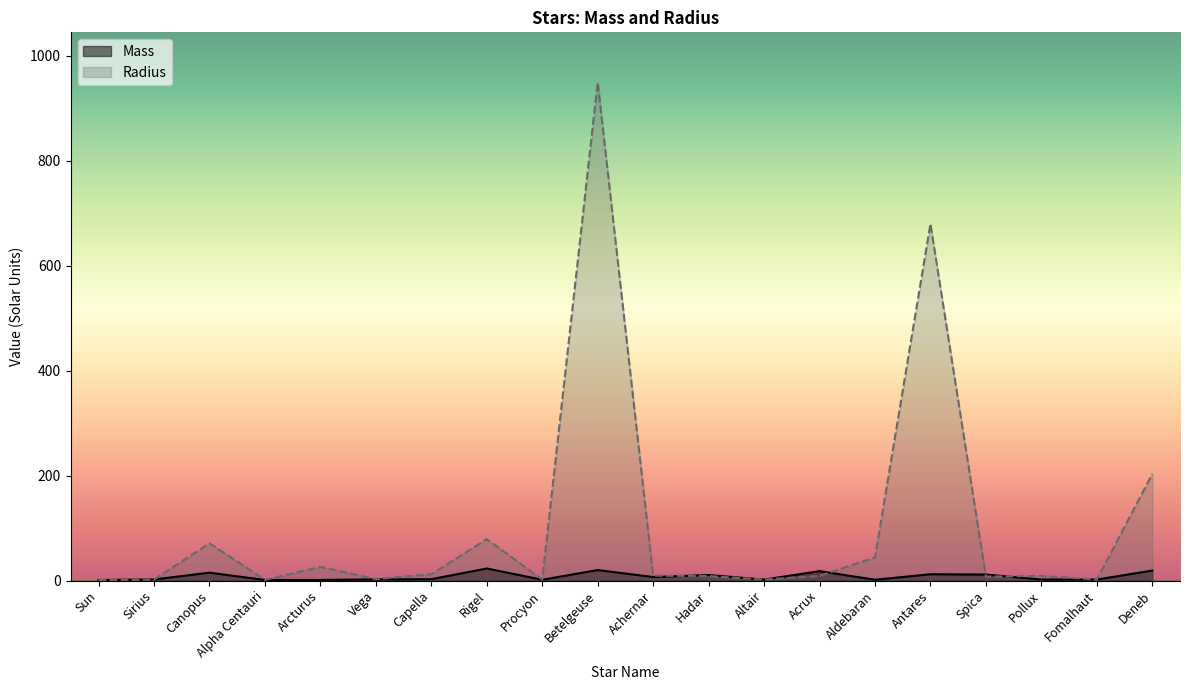

The value of Radius at Betelgeuse is 950.0. True or false?

True